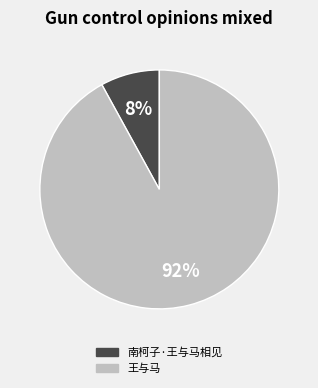

Which slice is the largest?

王与马